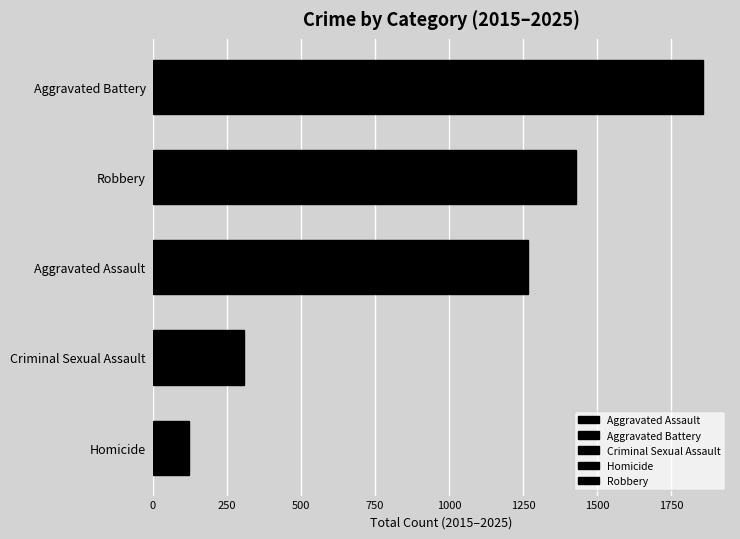

What is the change in value from Robbery to Aggravated Battery?

+428